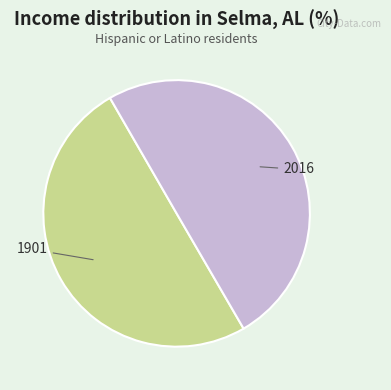

The 2016 slice represents 50% of the pie. True or false?

True